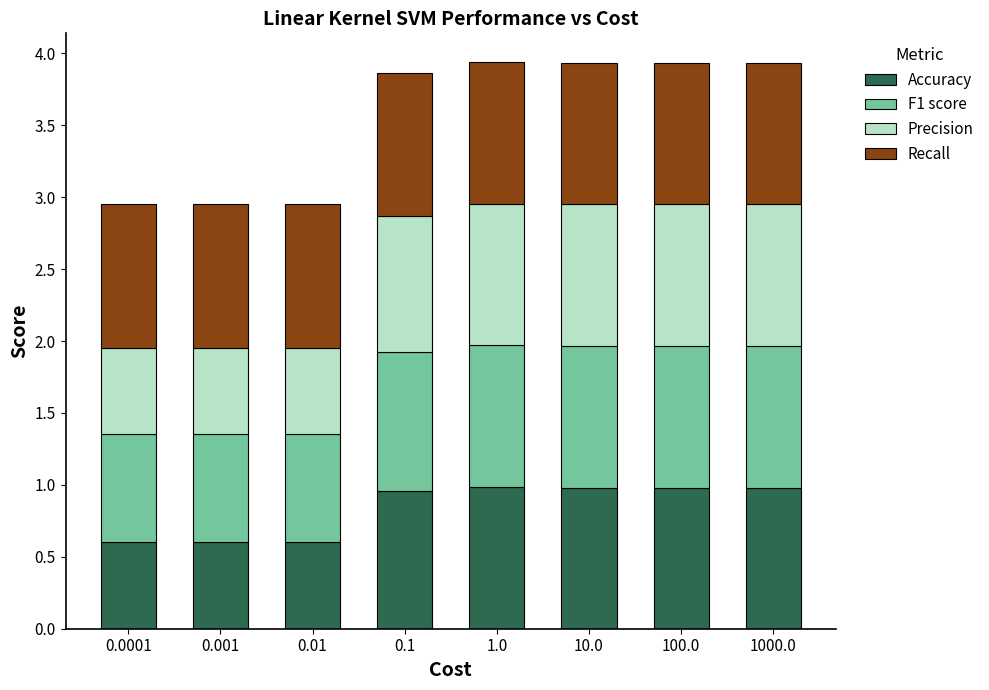

What is the sum of all Accuracy values?

6.7